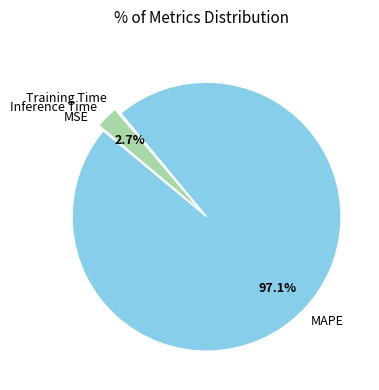

What is the largest slice in the pie chart?

MAPE